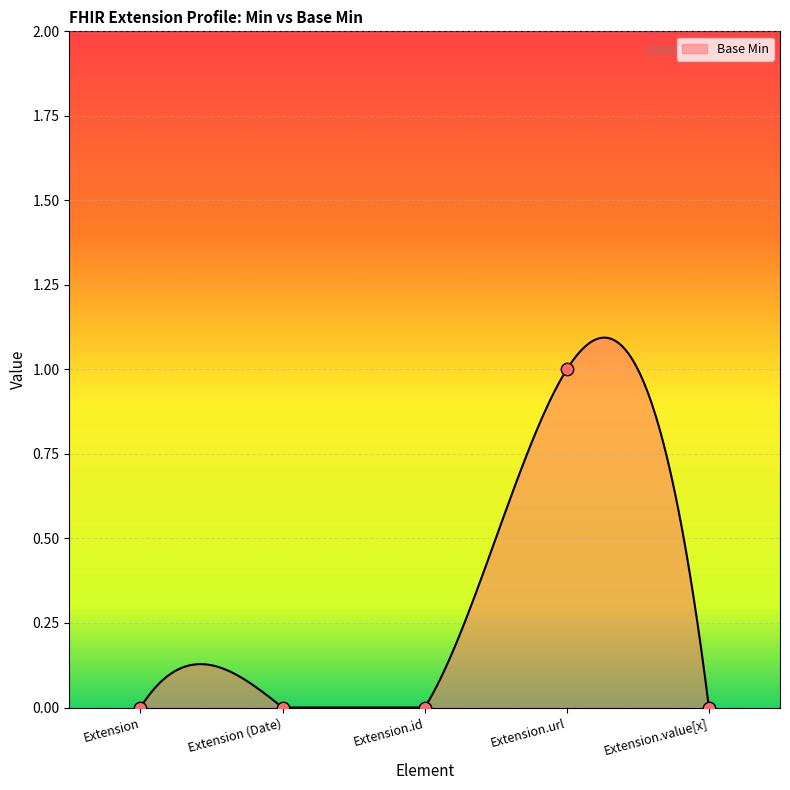

Between Extension.url and Extension.id, which is larger?

Extension.url